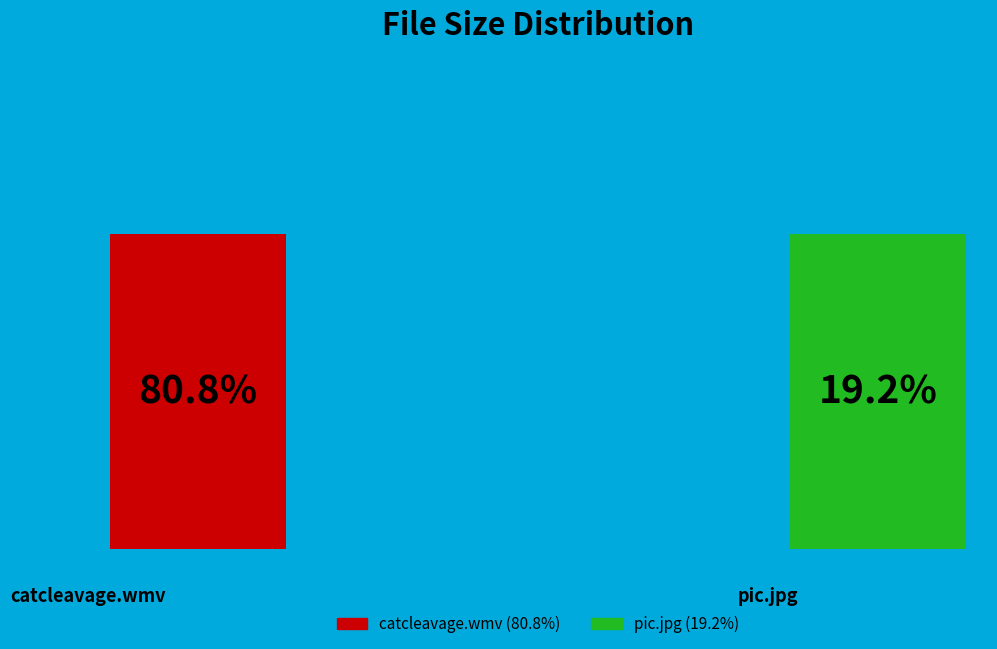

Rank the categories by value from lowest to highest.

pic.jpg, catcleavage.wmv